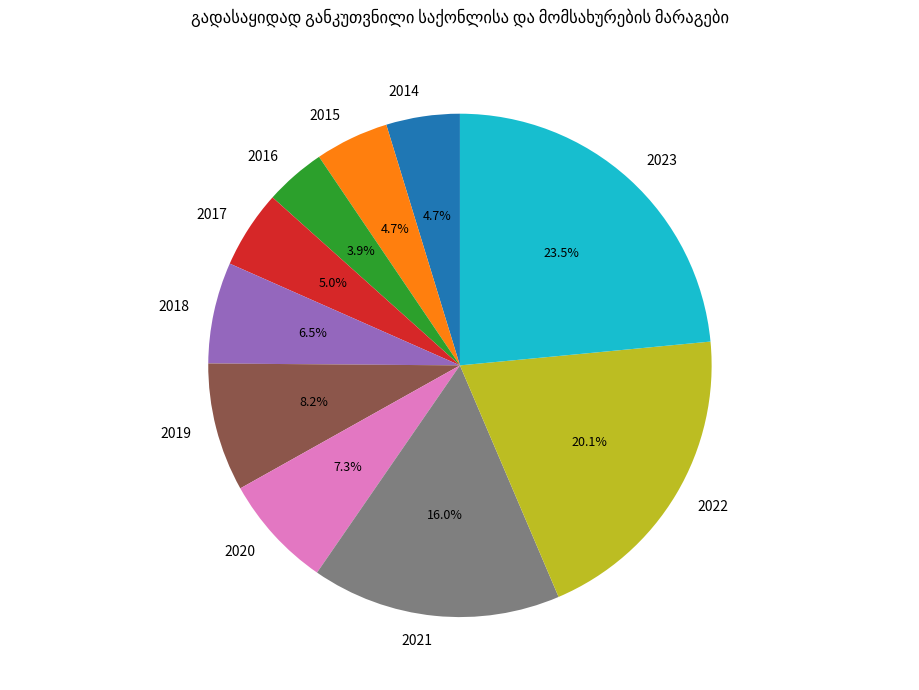

Approximately how many times larger is the value at 2017 compared to 2021?

0.3